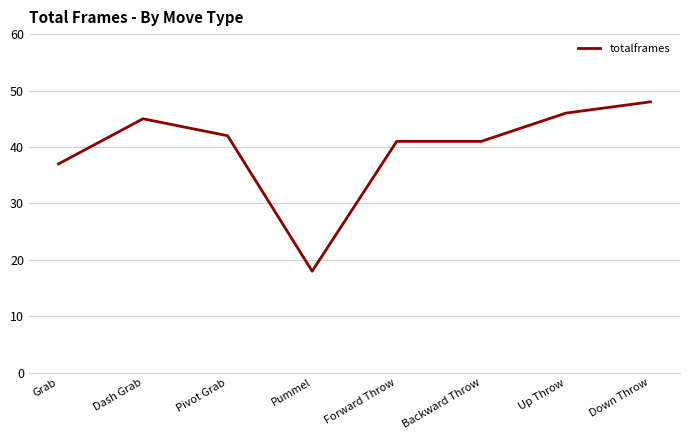

What is the sum of the values at Backward Throw and Pummel?

59